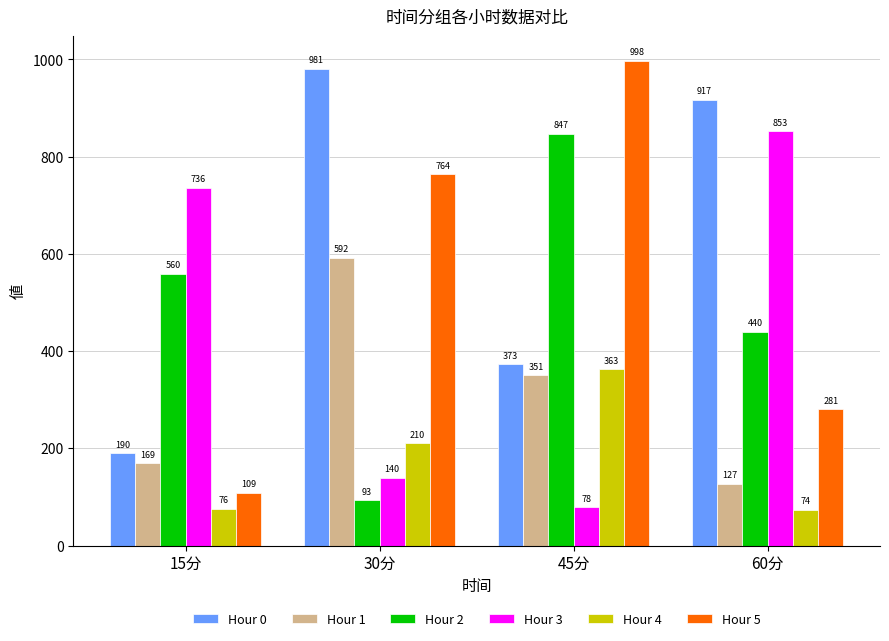

What is the total value across all series at 45分?

3009.8